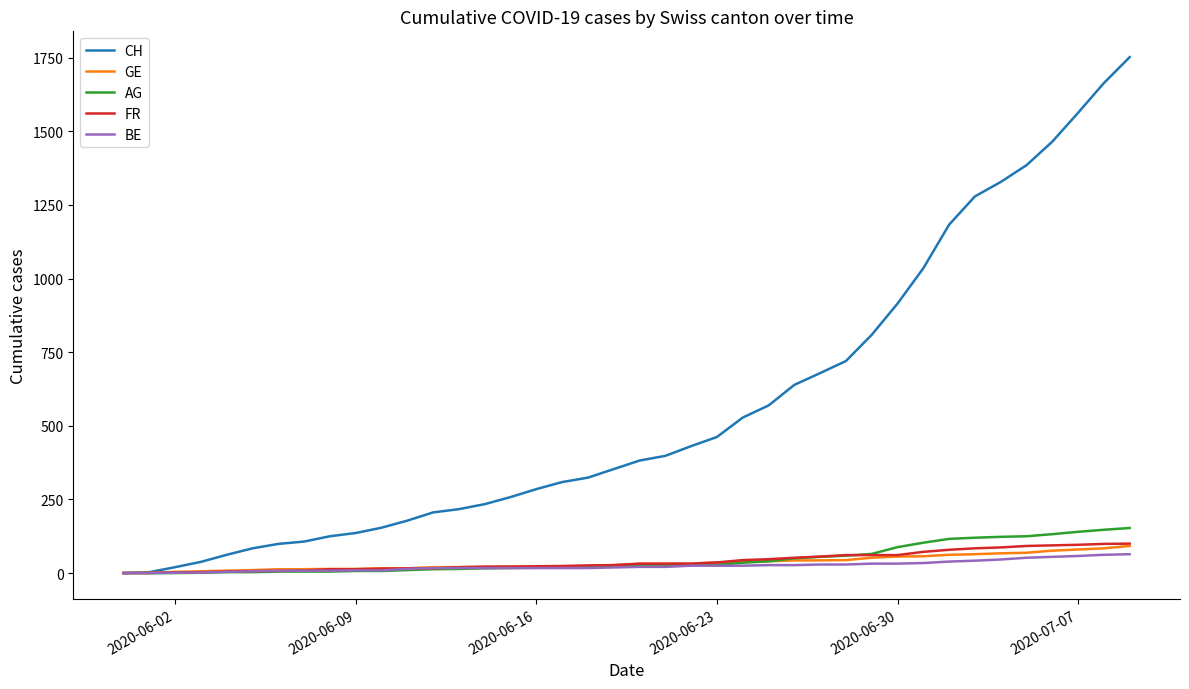

What is the greatest value displayed?

1752